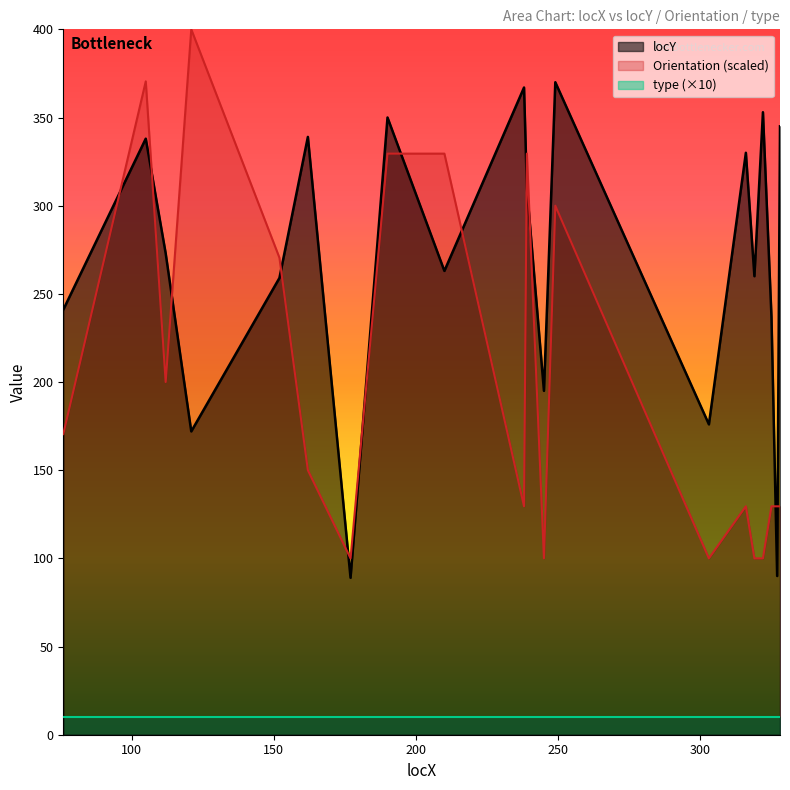

What is the maximum value for locY?

370.0